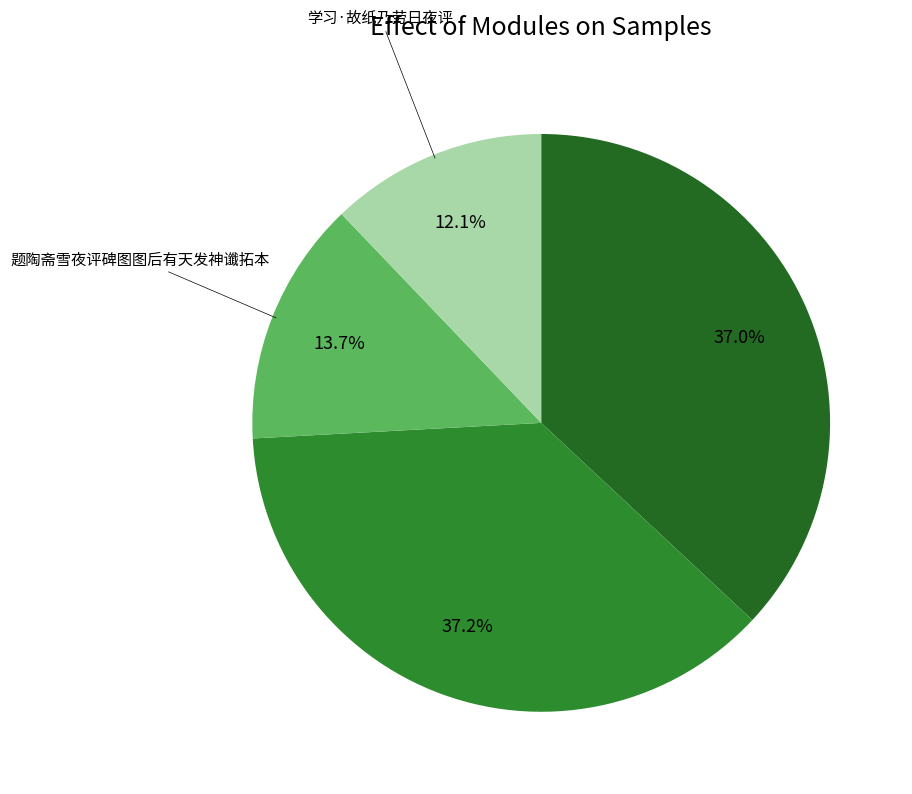

To the nearest percent, what is the difference between the largest and smallest slice percentages?

25%